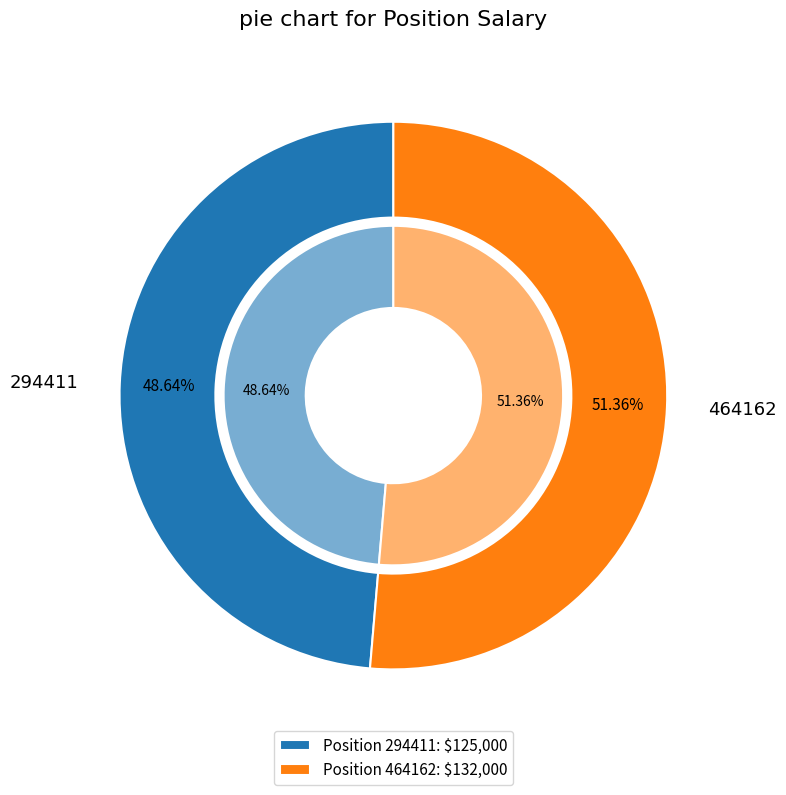

How many segments does this pie chart have?

2